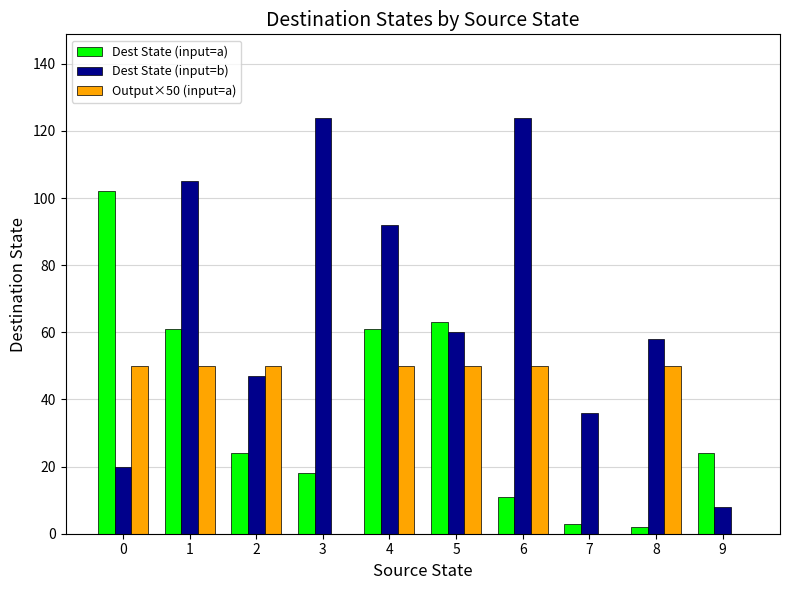

Which series changed the most between 0 and 7?

Dest State (input=a)